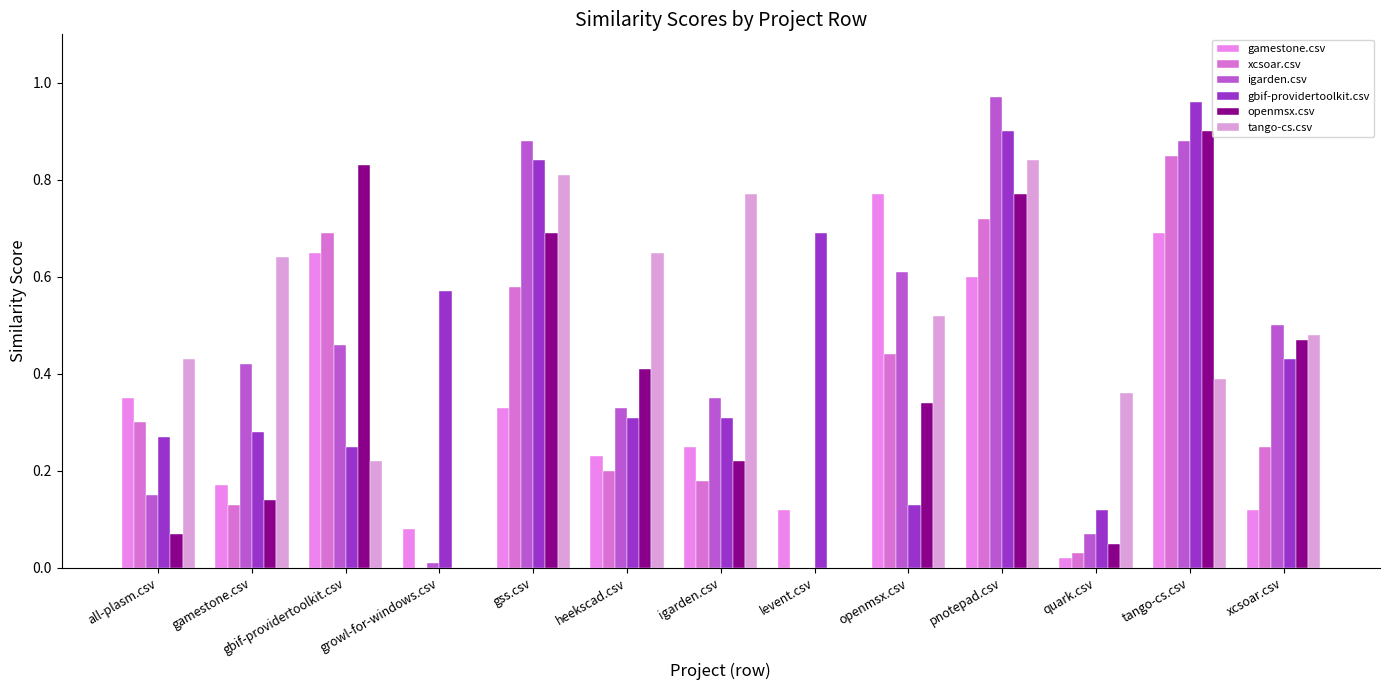

How many groups of bars are there?

13